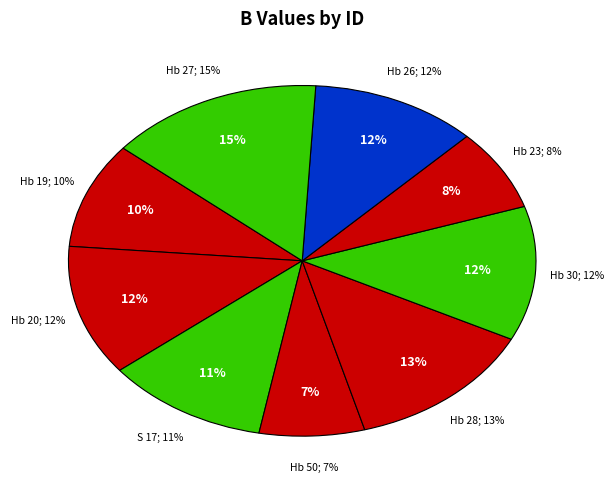

Do Hb 30 and Hb 20 together represent more than half of the pie?

No